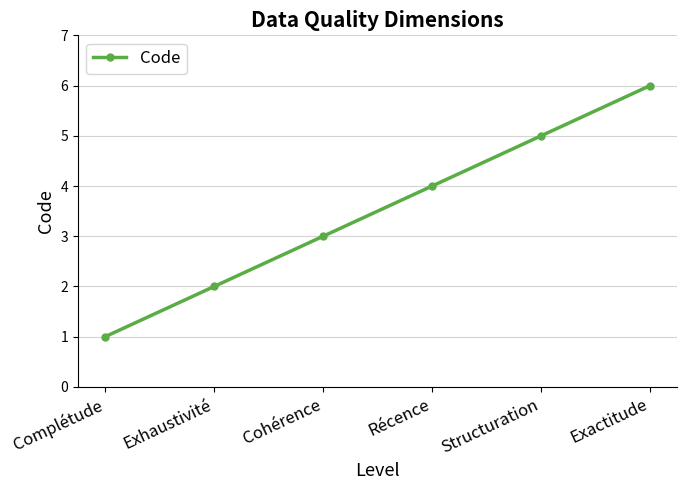

What is the sum of the values at Exhaustivité and Structuration?

7